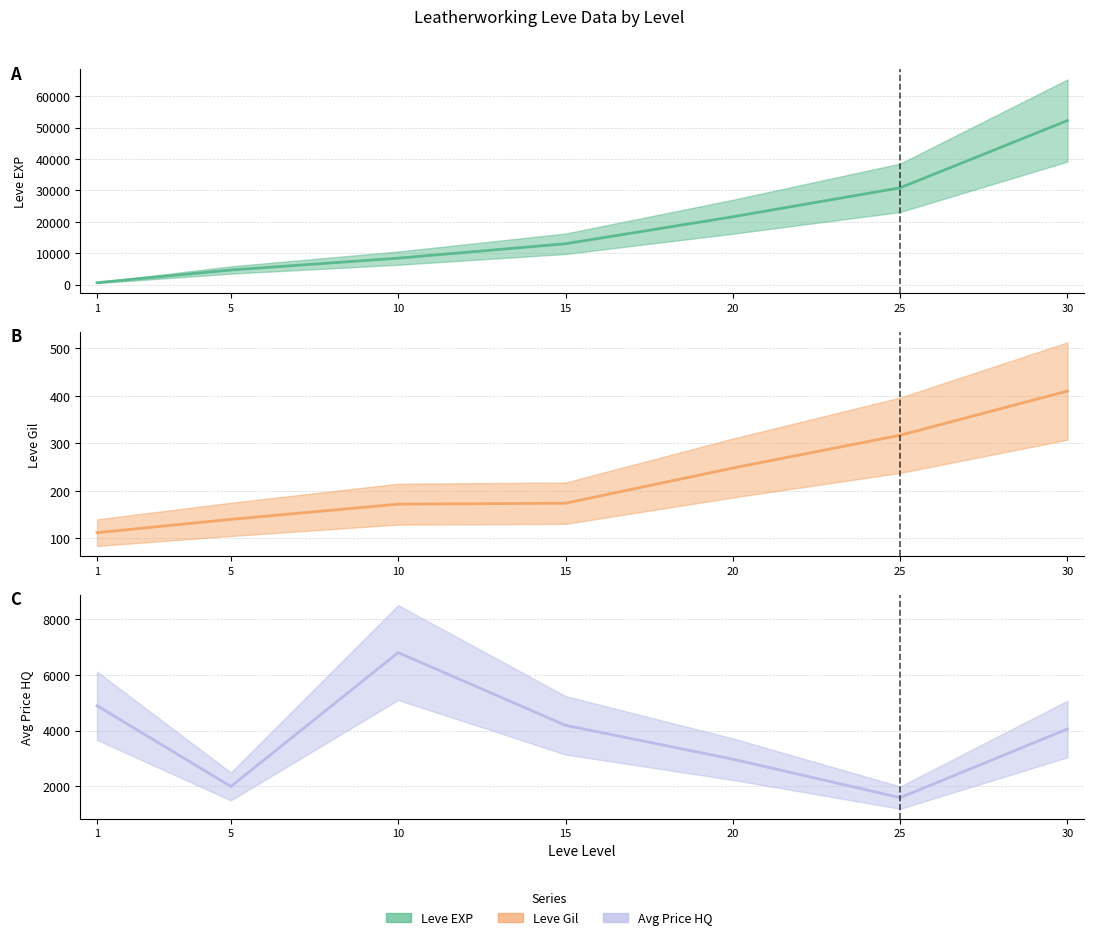

Between which two adjacent categories do currentAveragePriceHQ (scaled) (line) and Leve EXP (scaled) (line) first intersect?

1 and 5